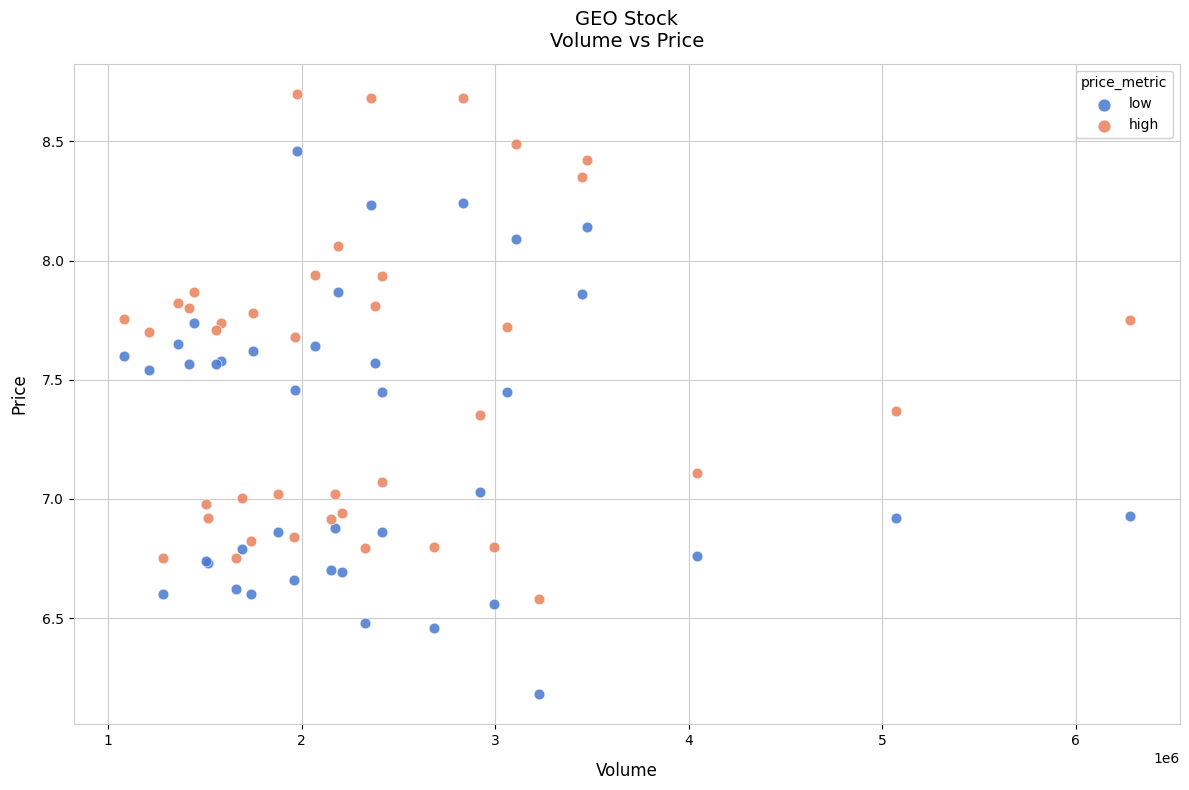

Which series has the largest Y range (max minus min)?

low